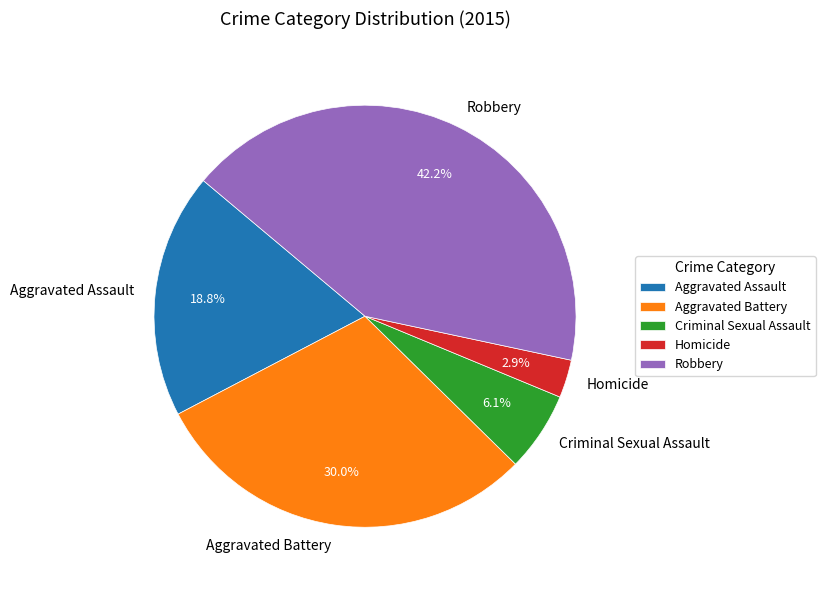

What percentage is the Criminal Sexual Assault slice, to the nearest percent?

6%